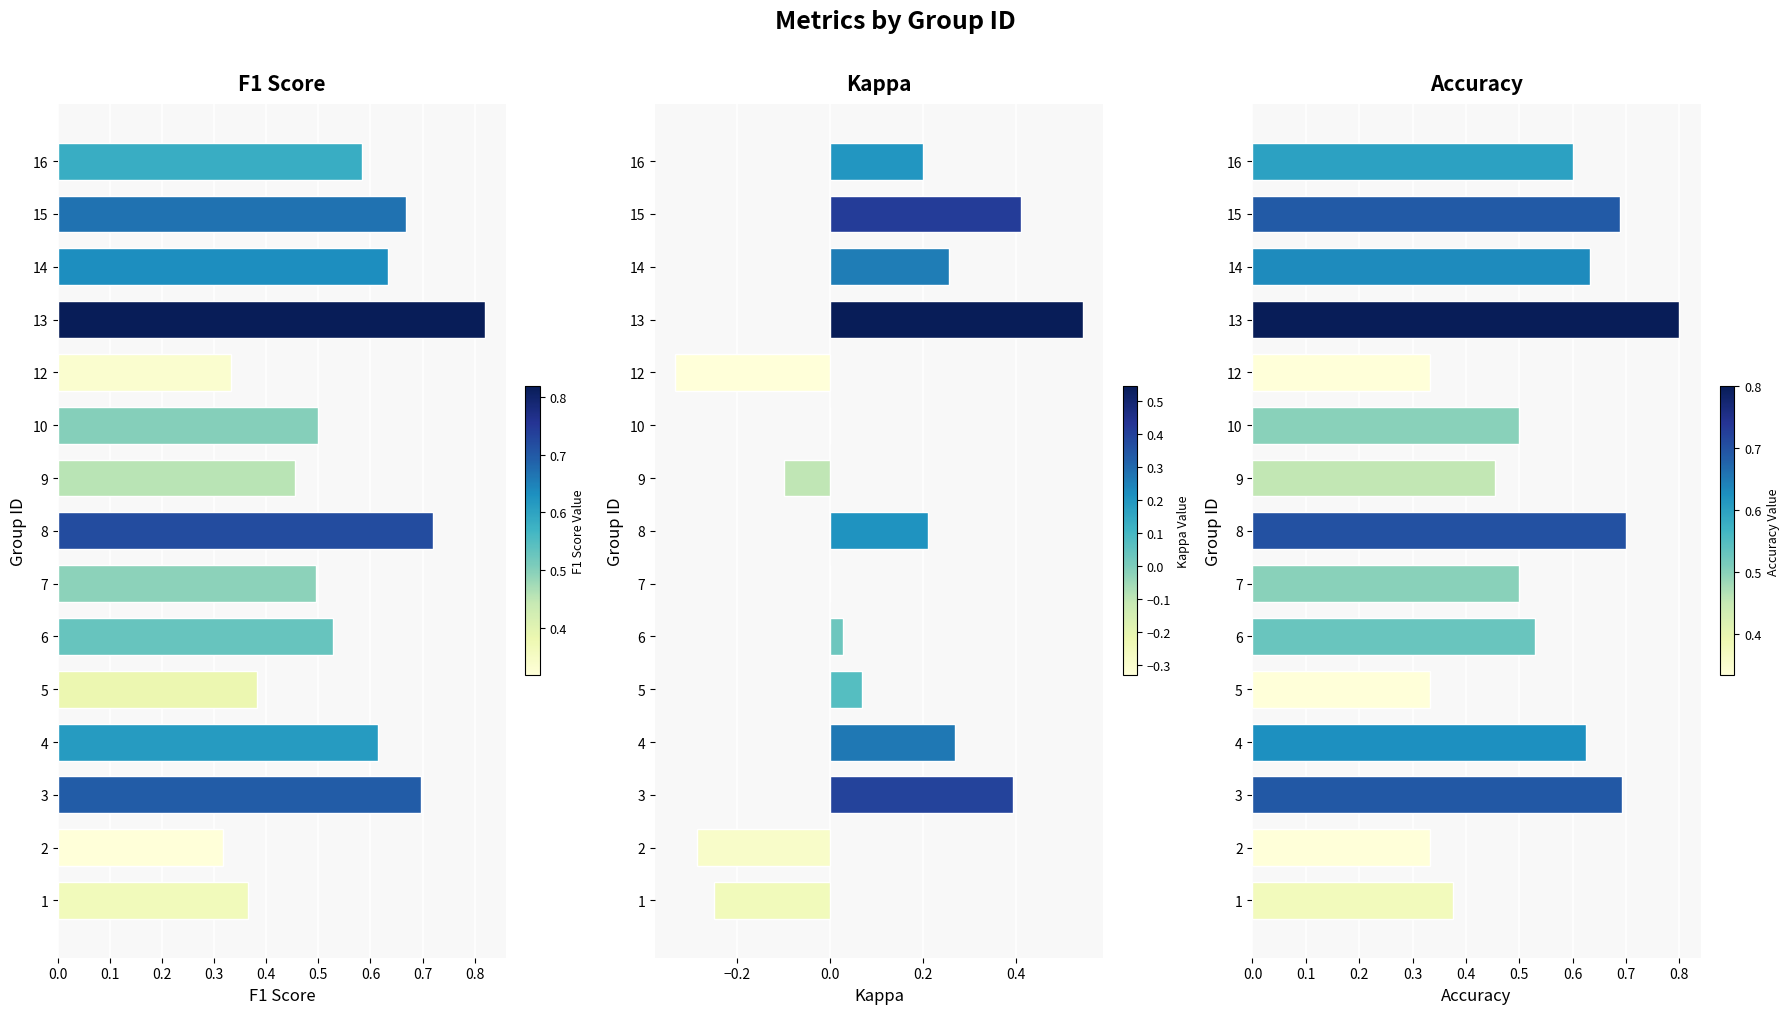

Is it true that accuracy equals 0.9 at 14?

False